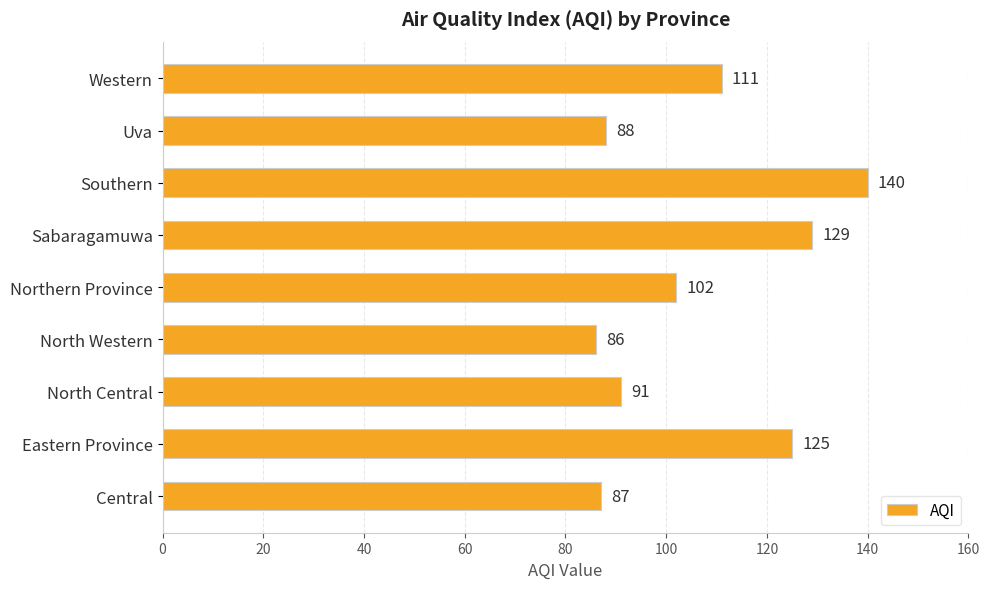

What is the greatest value displayed?

140